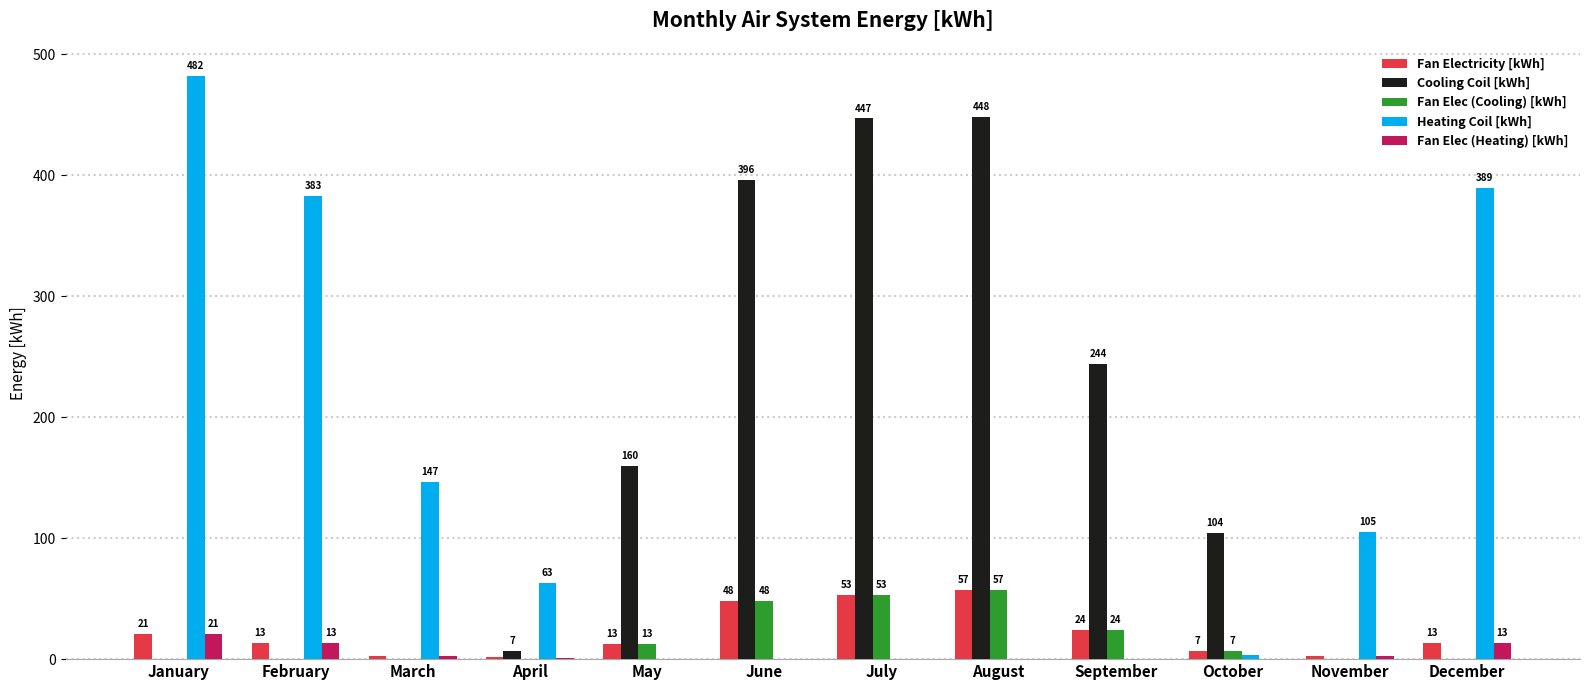

What is the sum of all Heating Coil [kWh] values?

1572.0